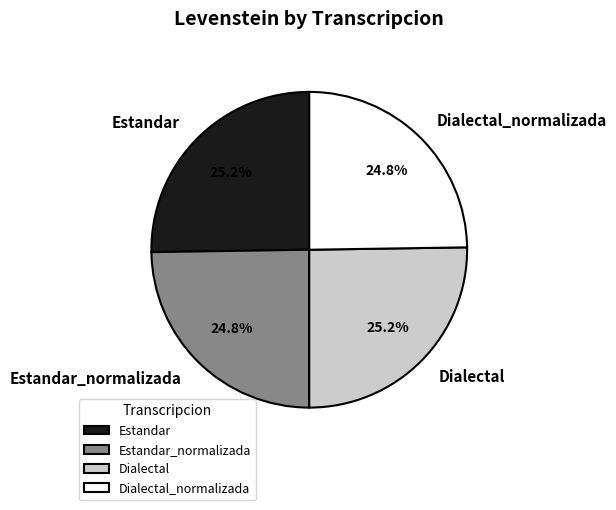

What percentage do Dialectal_normalizada and Estandar together represent?

50.0%